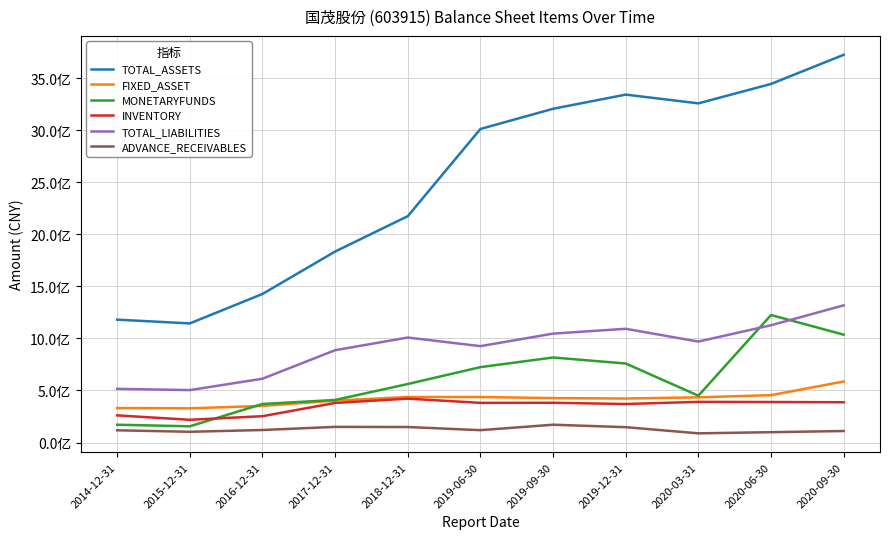

How many intersections are there between MONETARYFUNDS and TOTAL_LIABILITIES?

2